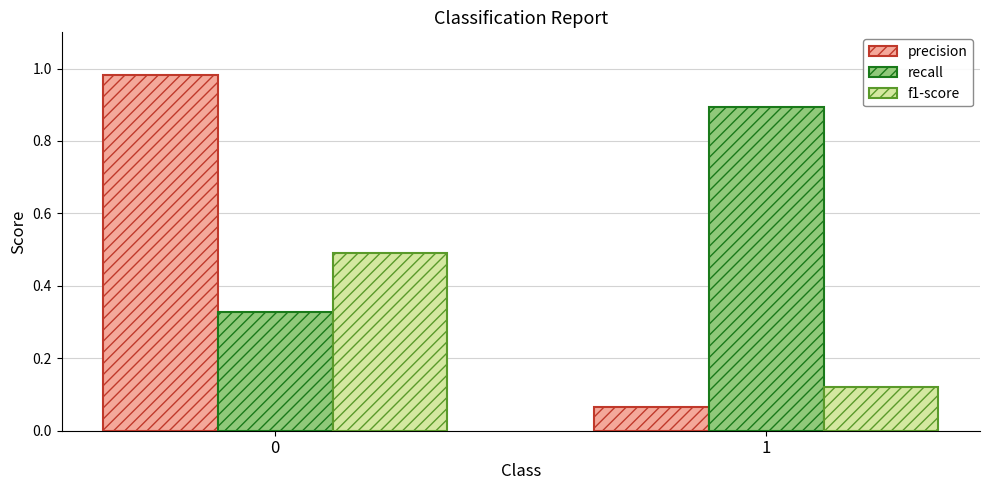

What is the average value of the precision series?

0.5